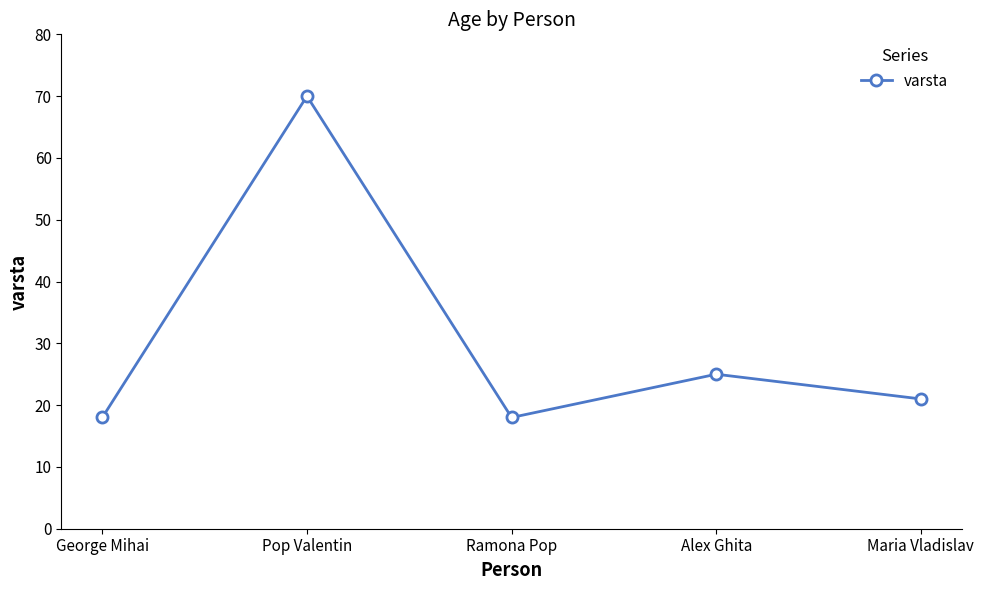

What is the sum of all values?

152